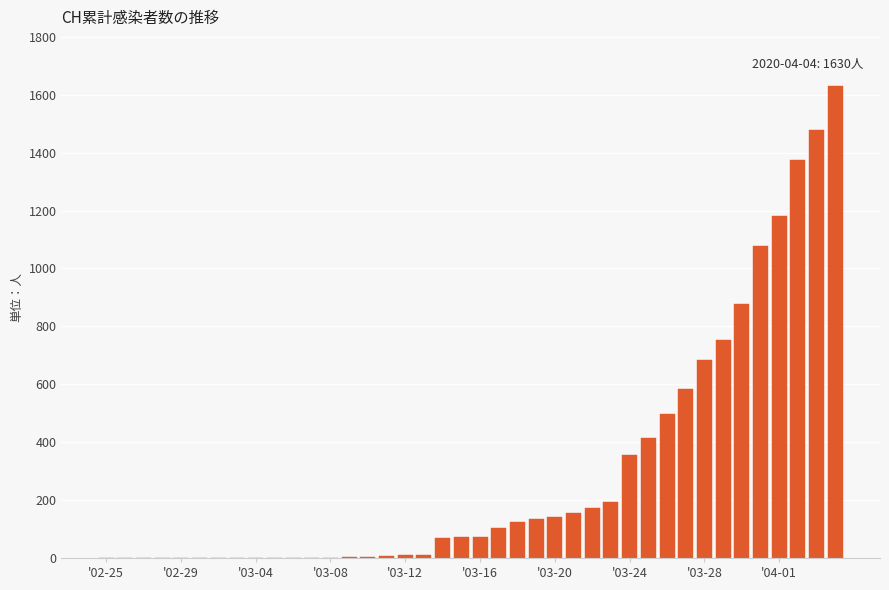

What is the sum of all values?

12188